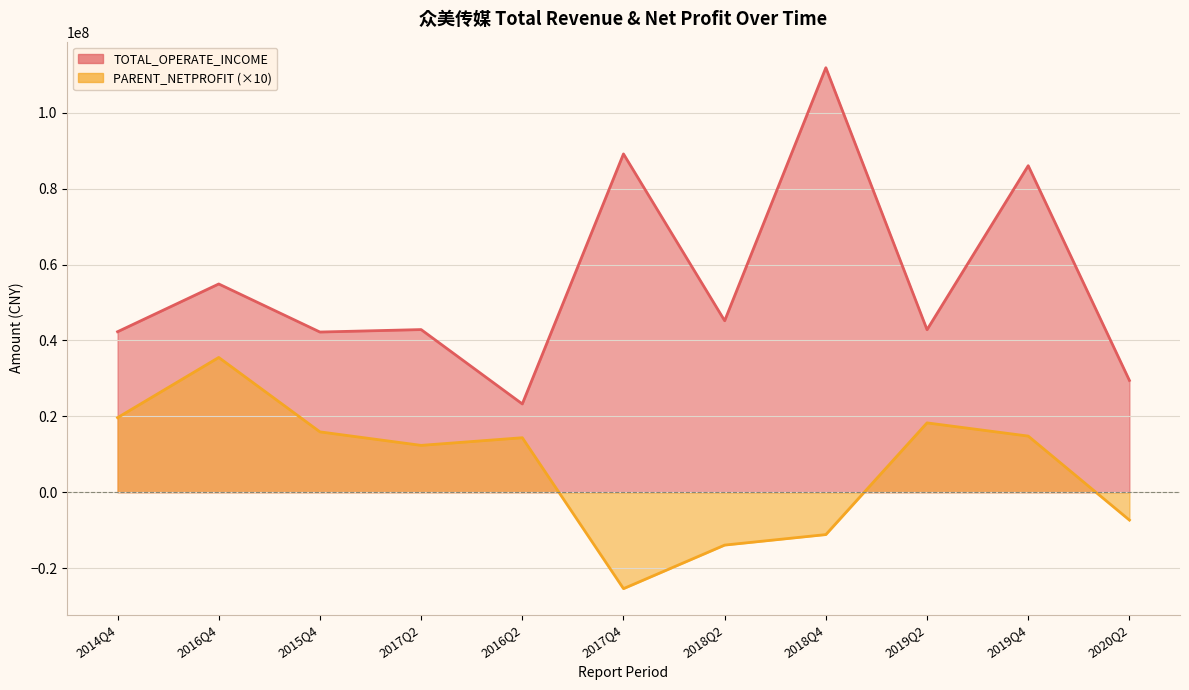

How many lines are shown in the chart?

2